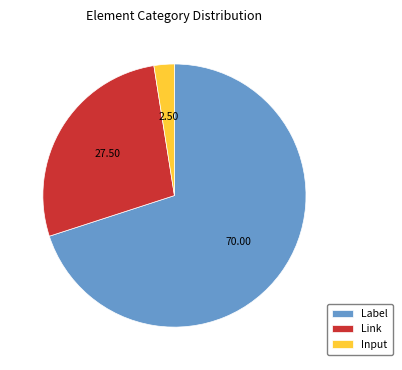

Approximately how many times larger is the value at Label compared to Link?

2.5